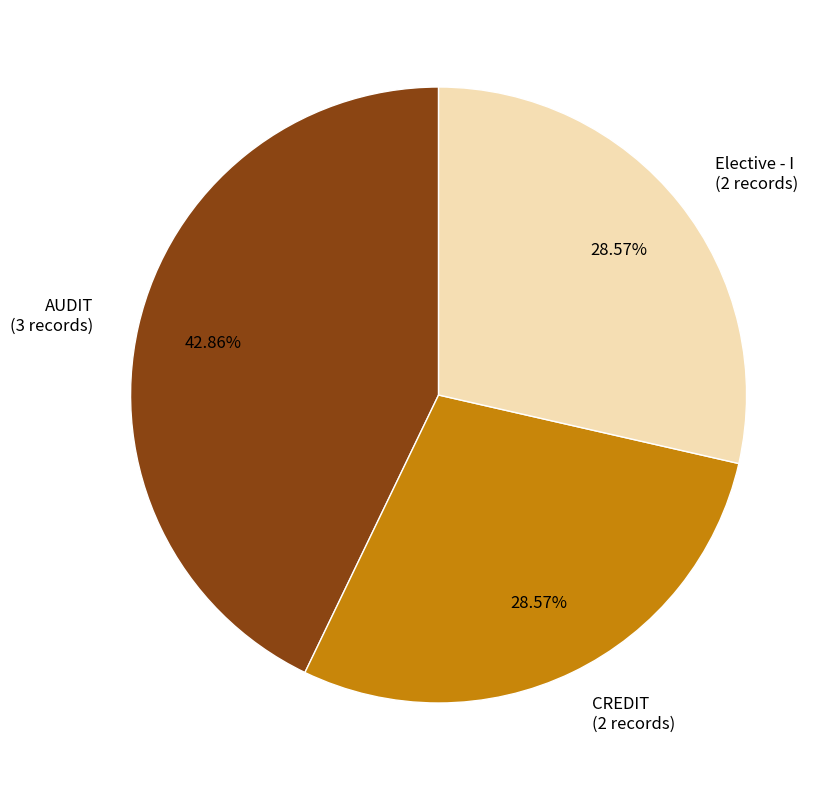

What percentage is the CREDIT slice, to the nearest percent?

29%